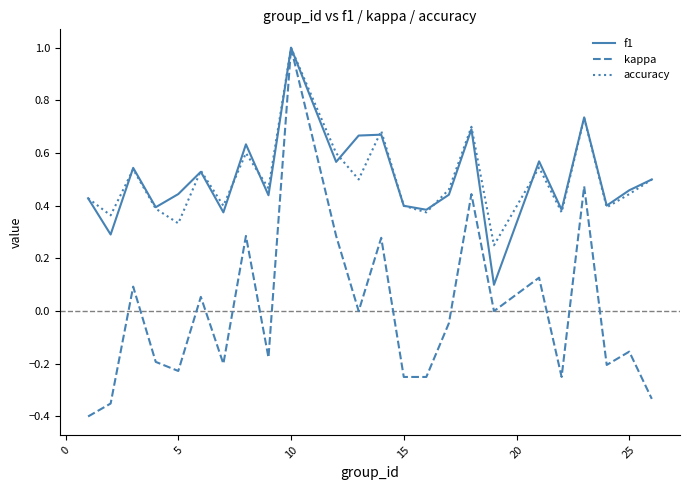

Which series has the widest spread of values?

kappa